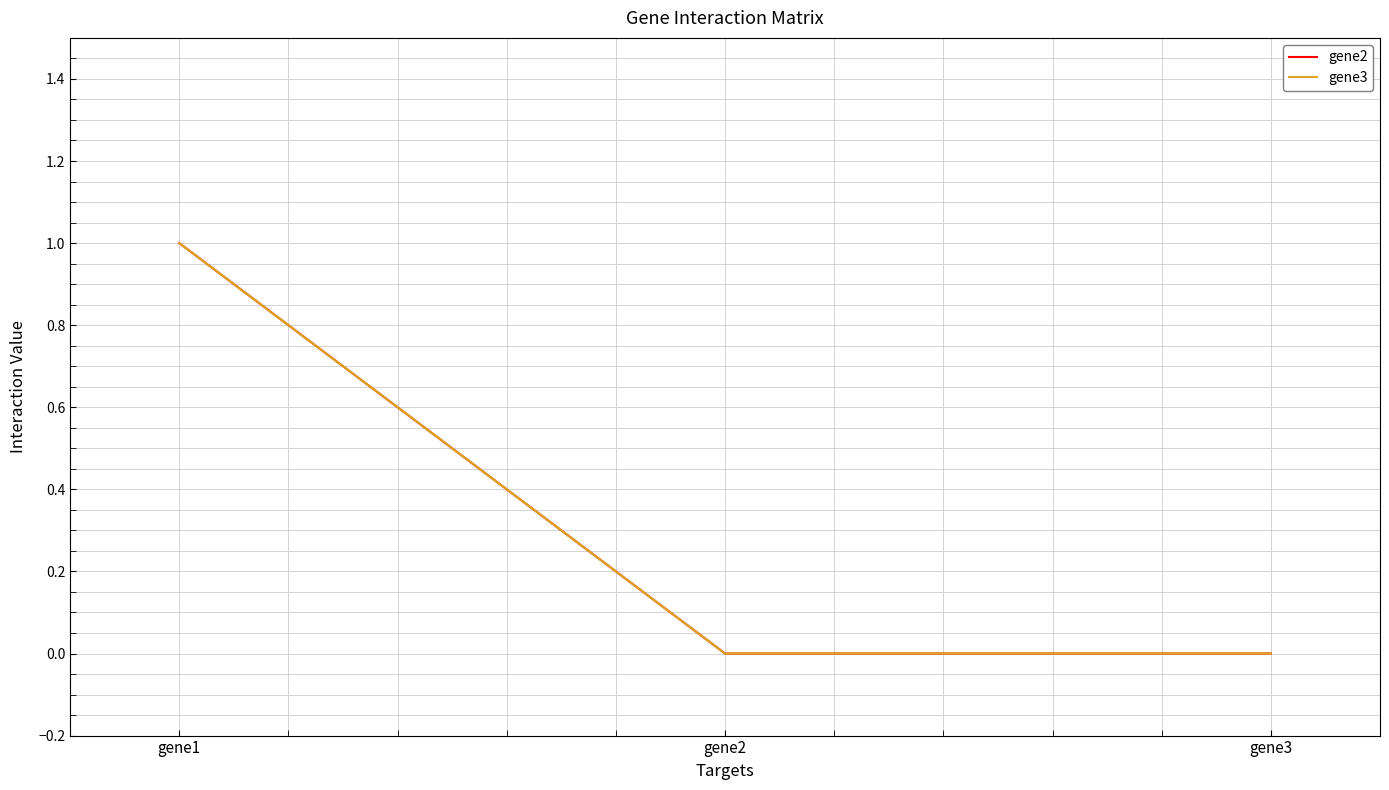

Does the chart have visible grid lines?

Yes